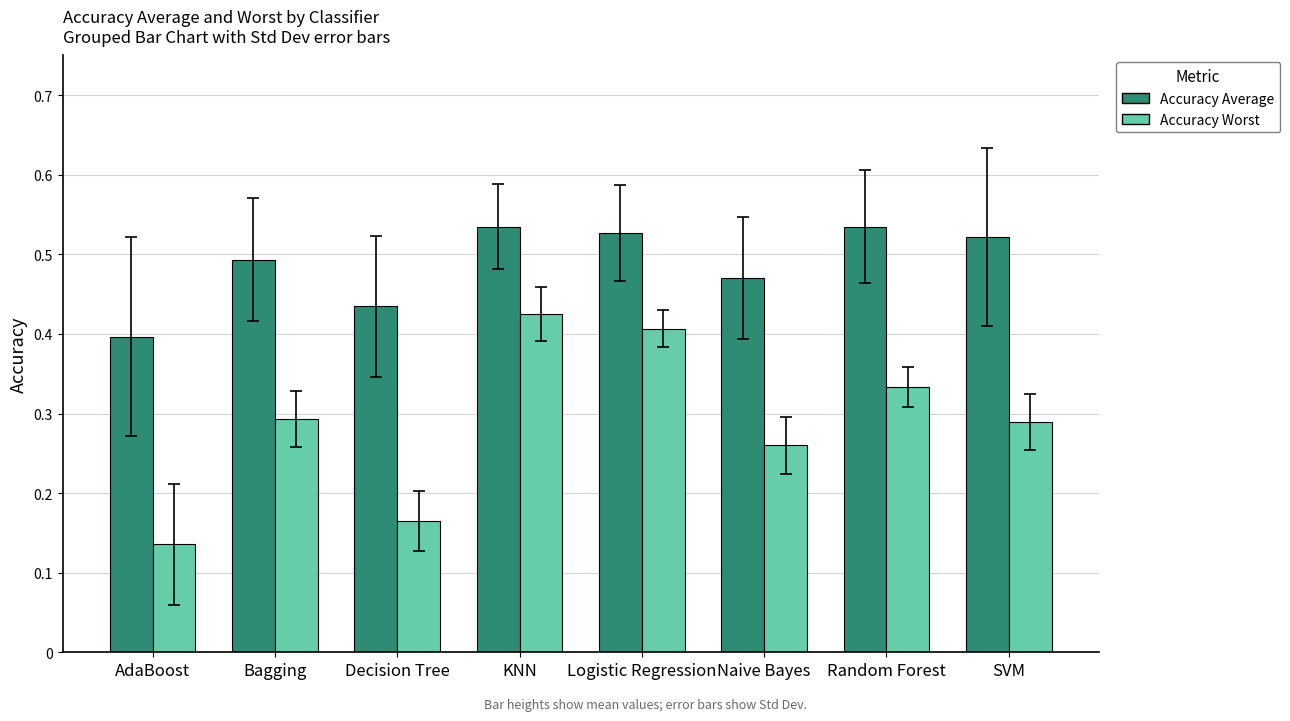

Rank the series by their average value, from highest to lowest.

Accuracy Average, Accuracy Worst